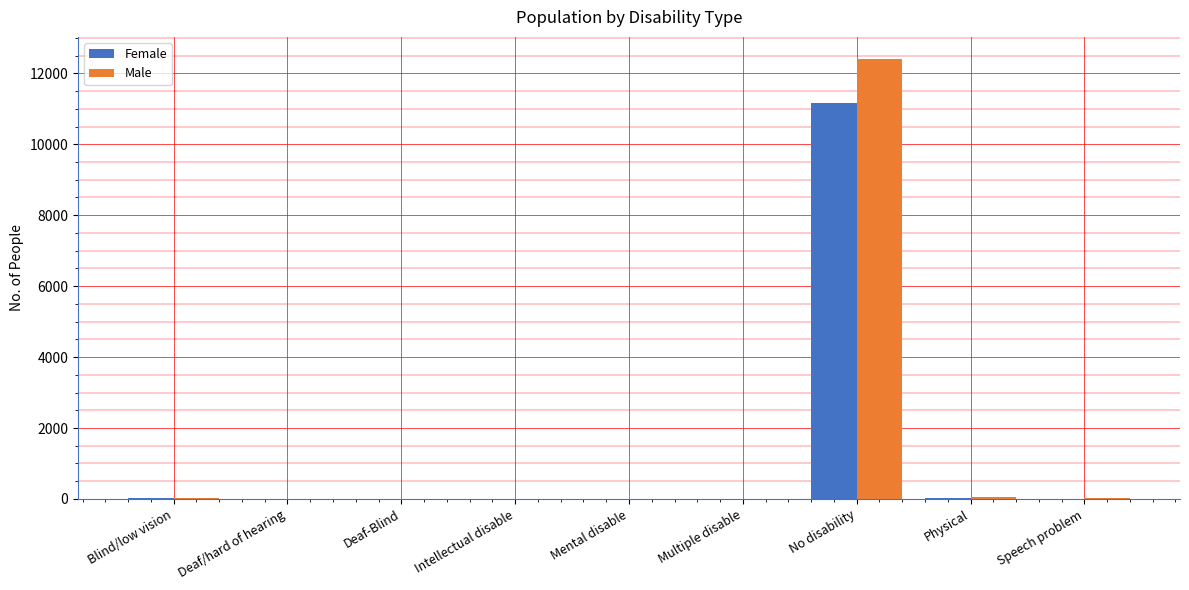

What is the sum of all Female values?

11238